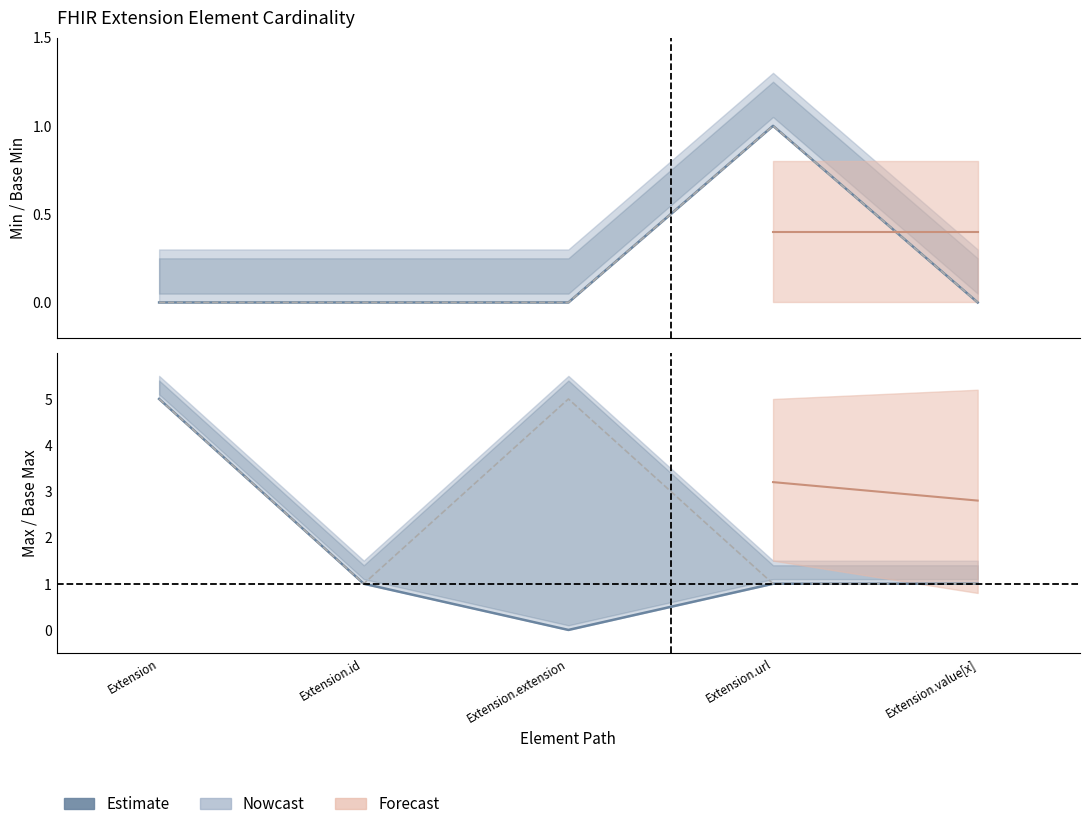

Reading left to right, list all the values displayed in this chart.

Min: Extension=0	Extension.id=0	Extension.extension=0	Extension.url=1	Extension.value[x]=0
Base Min: Extension=0	Extension.id=0	Extension.extension=0	Extension.url=1	Extension.value[x]=0
Max: Extension=5	Extension.id=1	Extension.extension=0	Extension.url=1	Extension.value[x]=1
Base Max: Extension=5	Extension.id=1	Extension.extension=5	Extension.url=1	Extension.value[x]=1